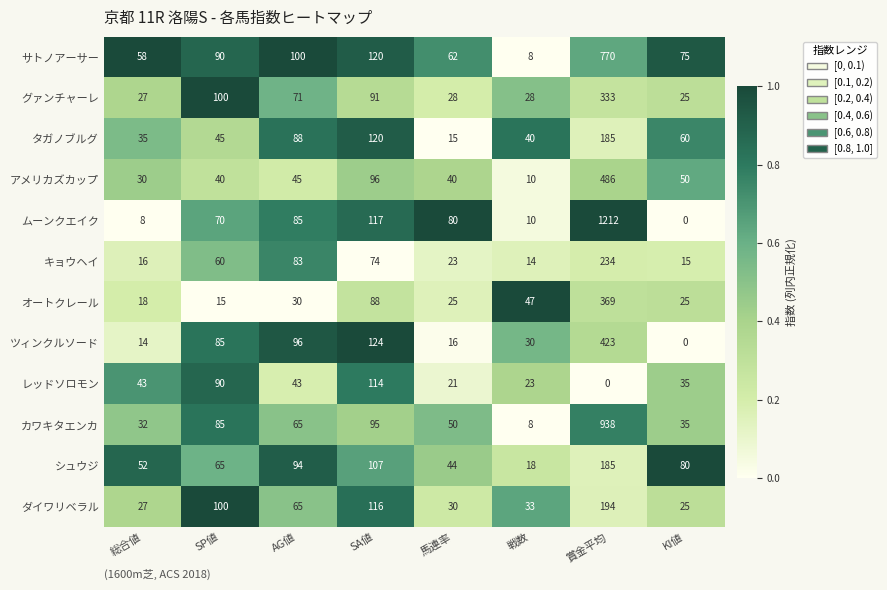

The value of グァンチャーレ at AG値 is 71. True or false?

True